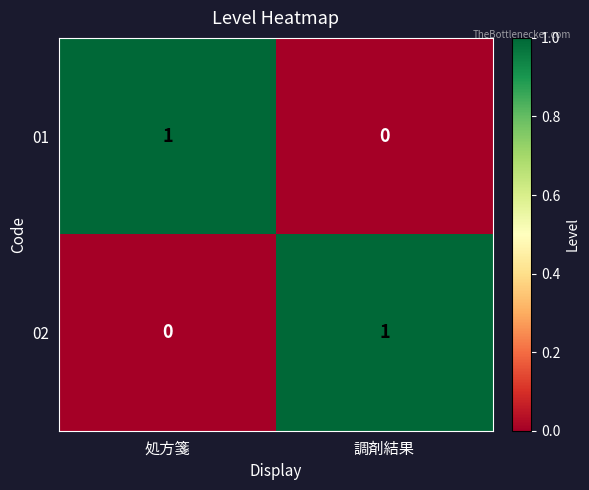

Reading left to right, list all the values displayed in this chart.

01: 処方箋=1	調剤結果=0
02: 処方箋=0	調剤結果=1